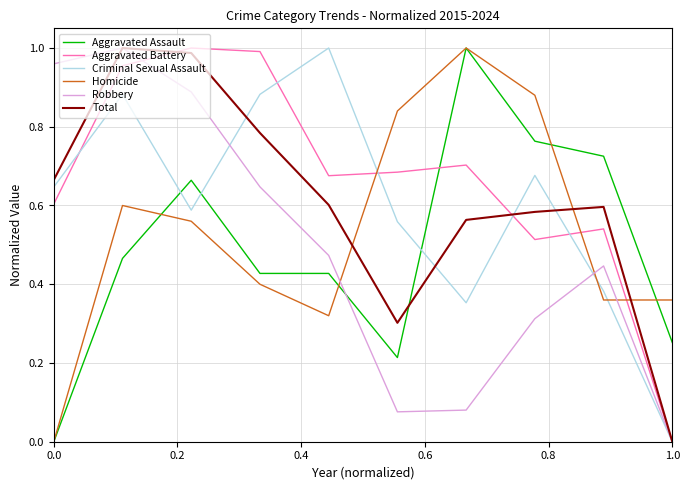

True or false: Aggravated Assault and Total cross at least once.

True